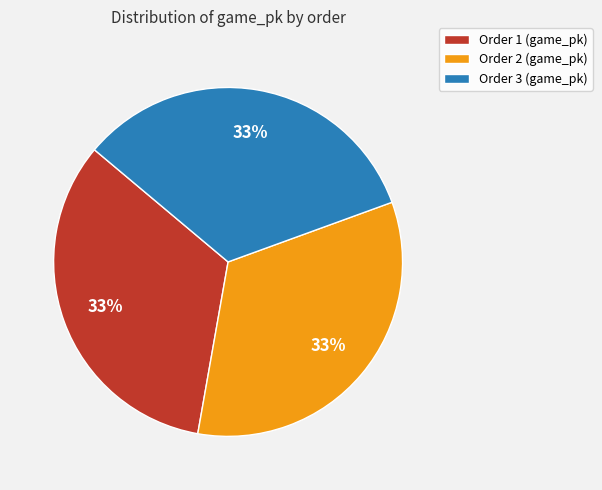

Do Order 3 (game_pk) and Order 2 (game_pk) together represent more than half of the pie?

Yes